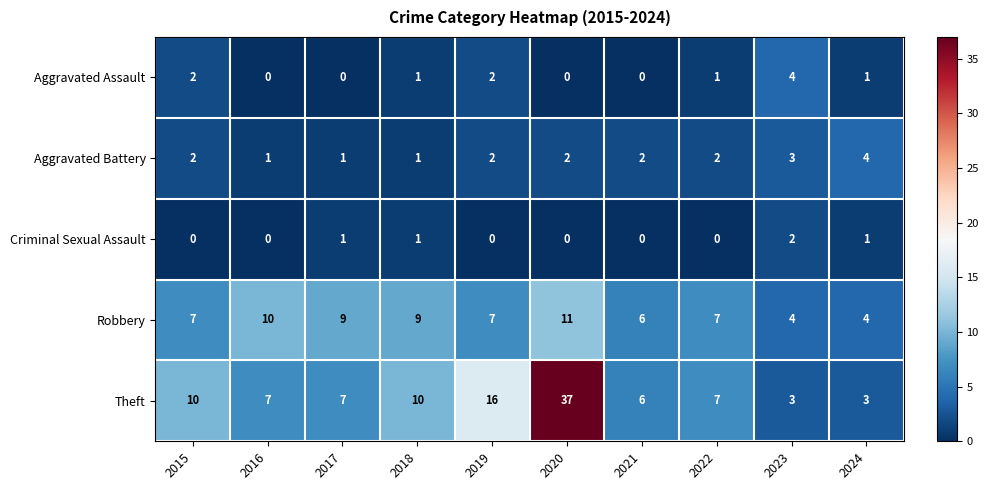

What is the maximum value shown in the chart?

37